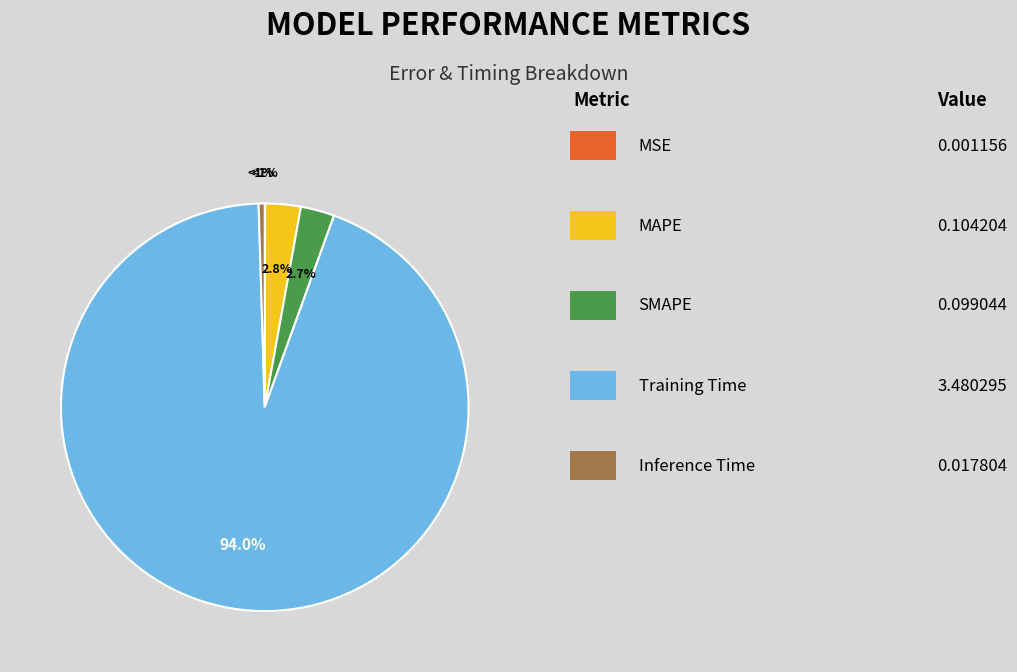

To the nearest percent, what portion does MAPE represent?

3%